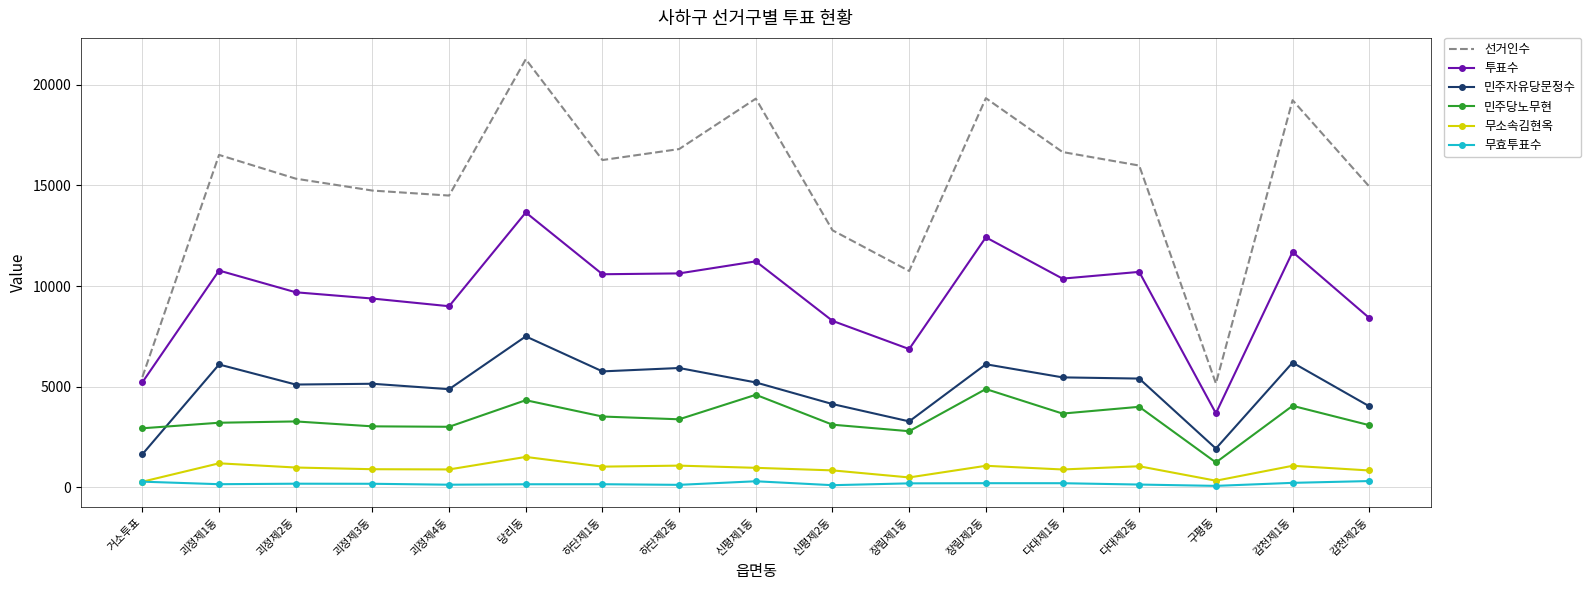

Which series has the largest total across all categories?

선거인수